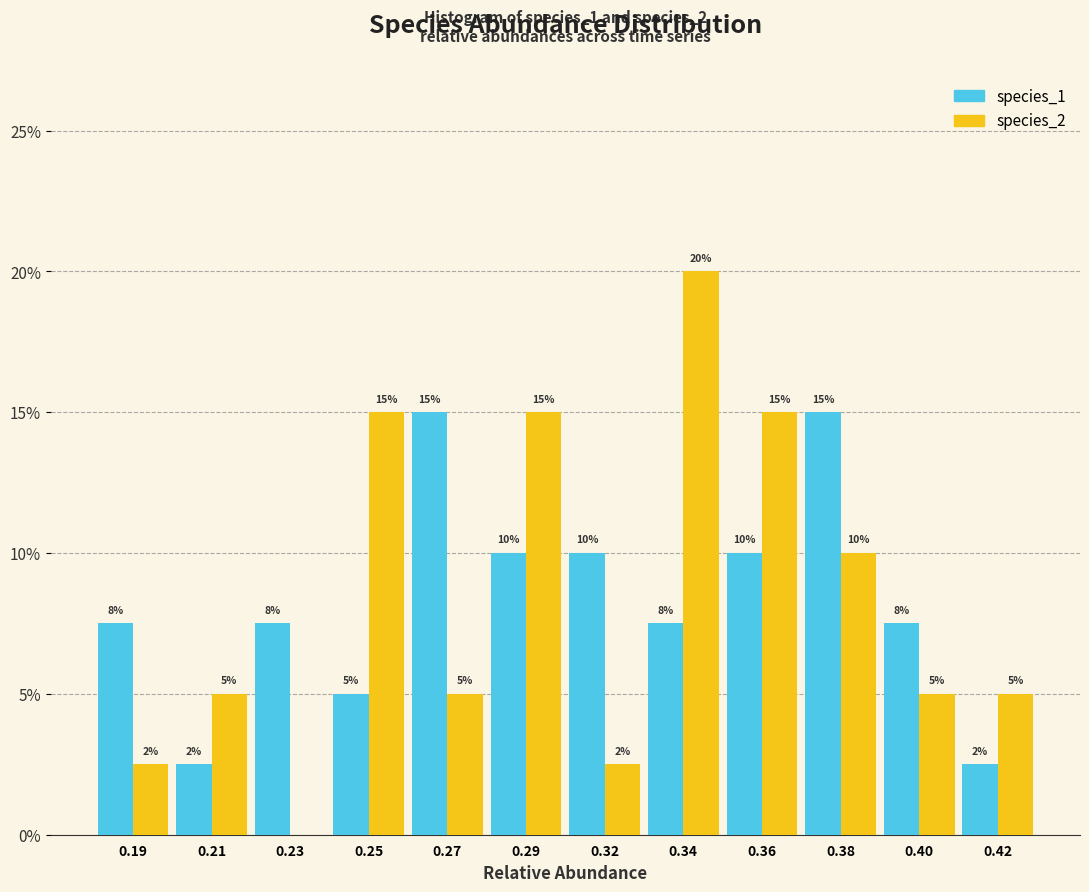

At which category is the sum across all series the highest?

0.34